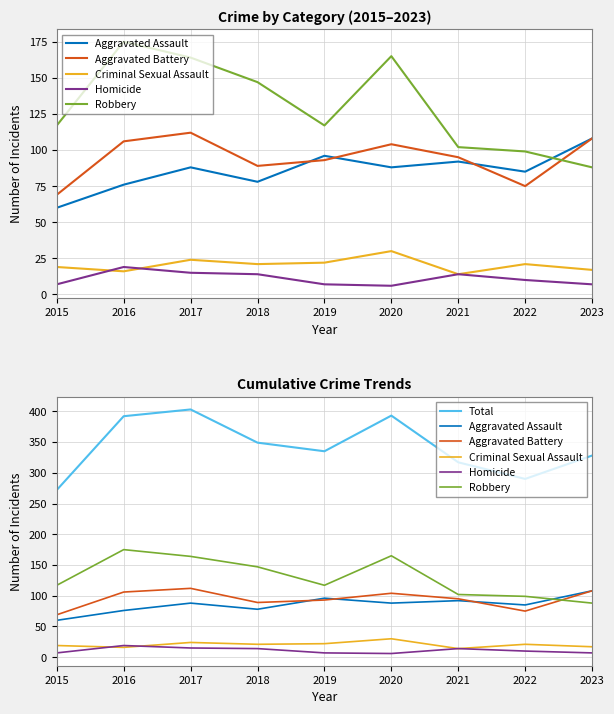

What is the difference between the highest and lowest values at 2015?

265